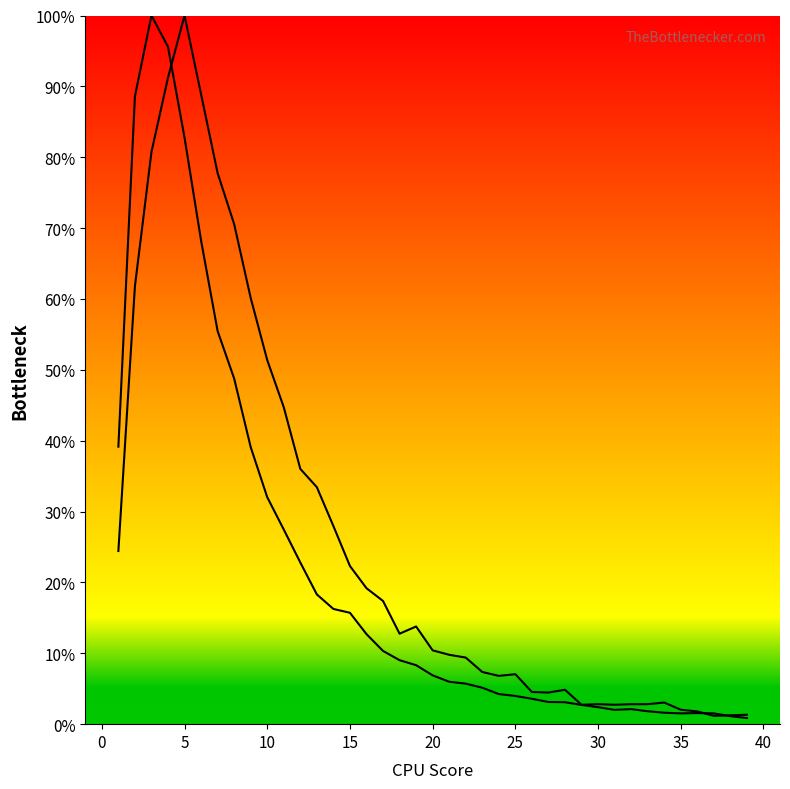

What is the maximum value for col_2?

1.0